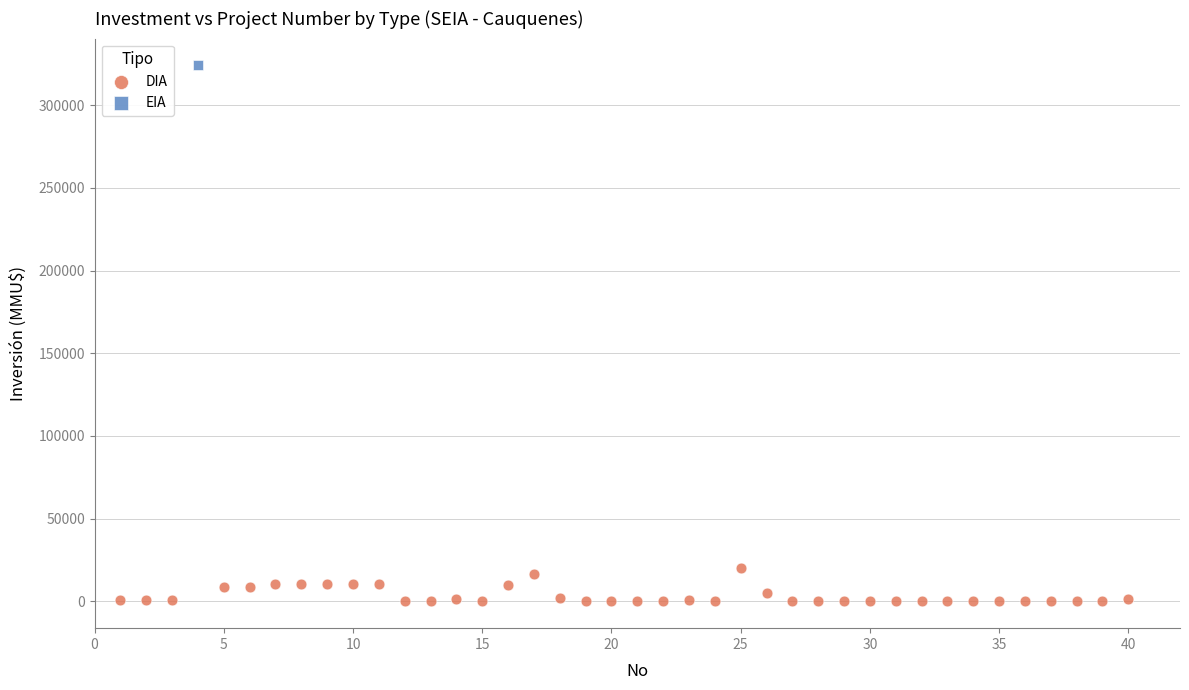

What are all the series names shown in the legend?

DIA, EIA